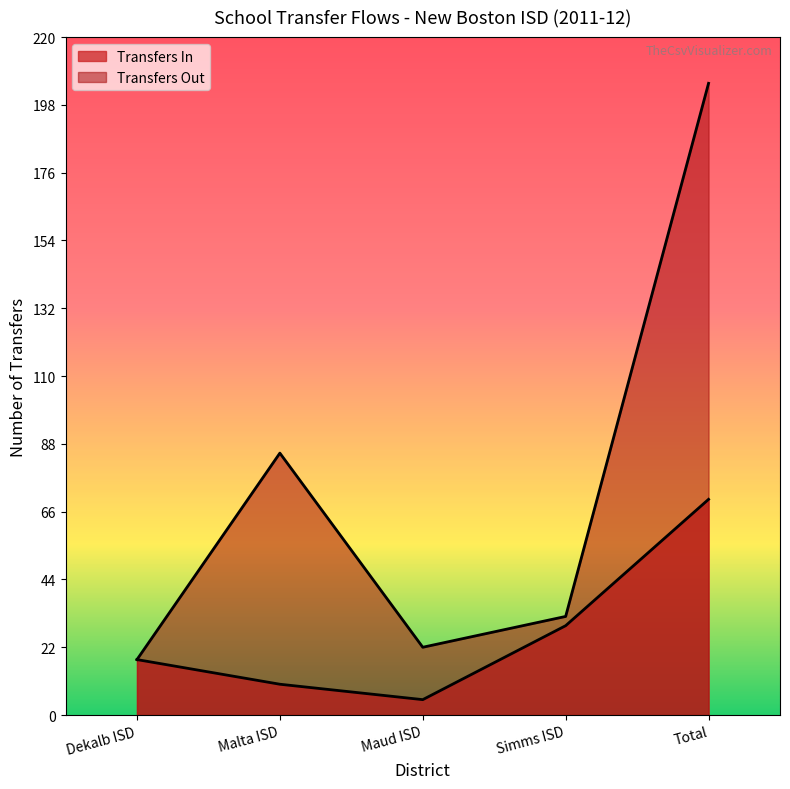

Which series changed the most between Dekalb ISD and Simms ISD?

Transfers Out